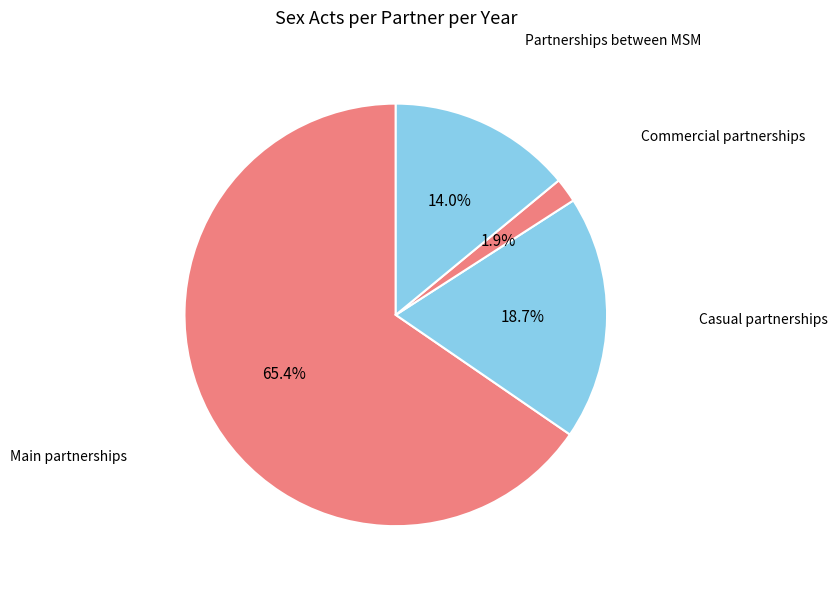

To the nearest percent, what is the combined percentage of Commercial partnerships and Partnerships between MSM?

16%